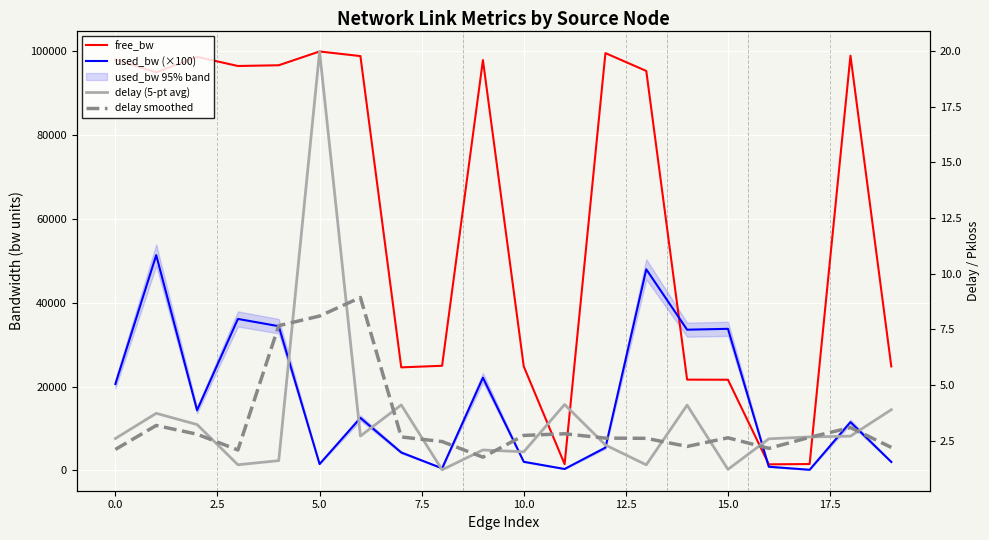

True or false: delay (5-pt avg) has a value of 1.2 at 15.

True